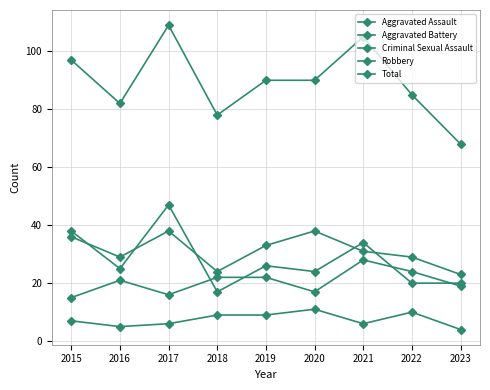

Count the number of categories in the chart.

9